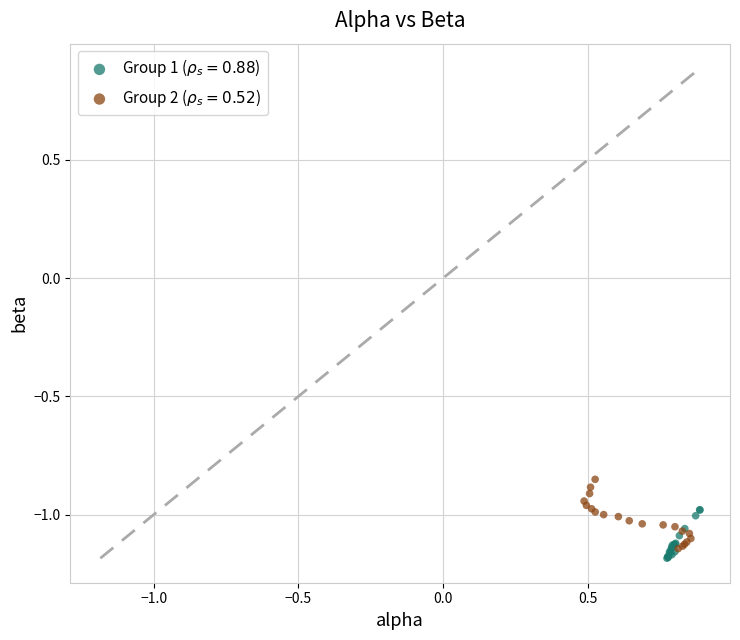

Which series contains the highest Y value?

Group 2 ($\rho_s = 0.52$)